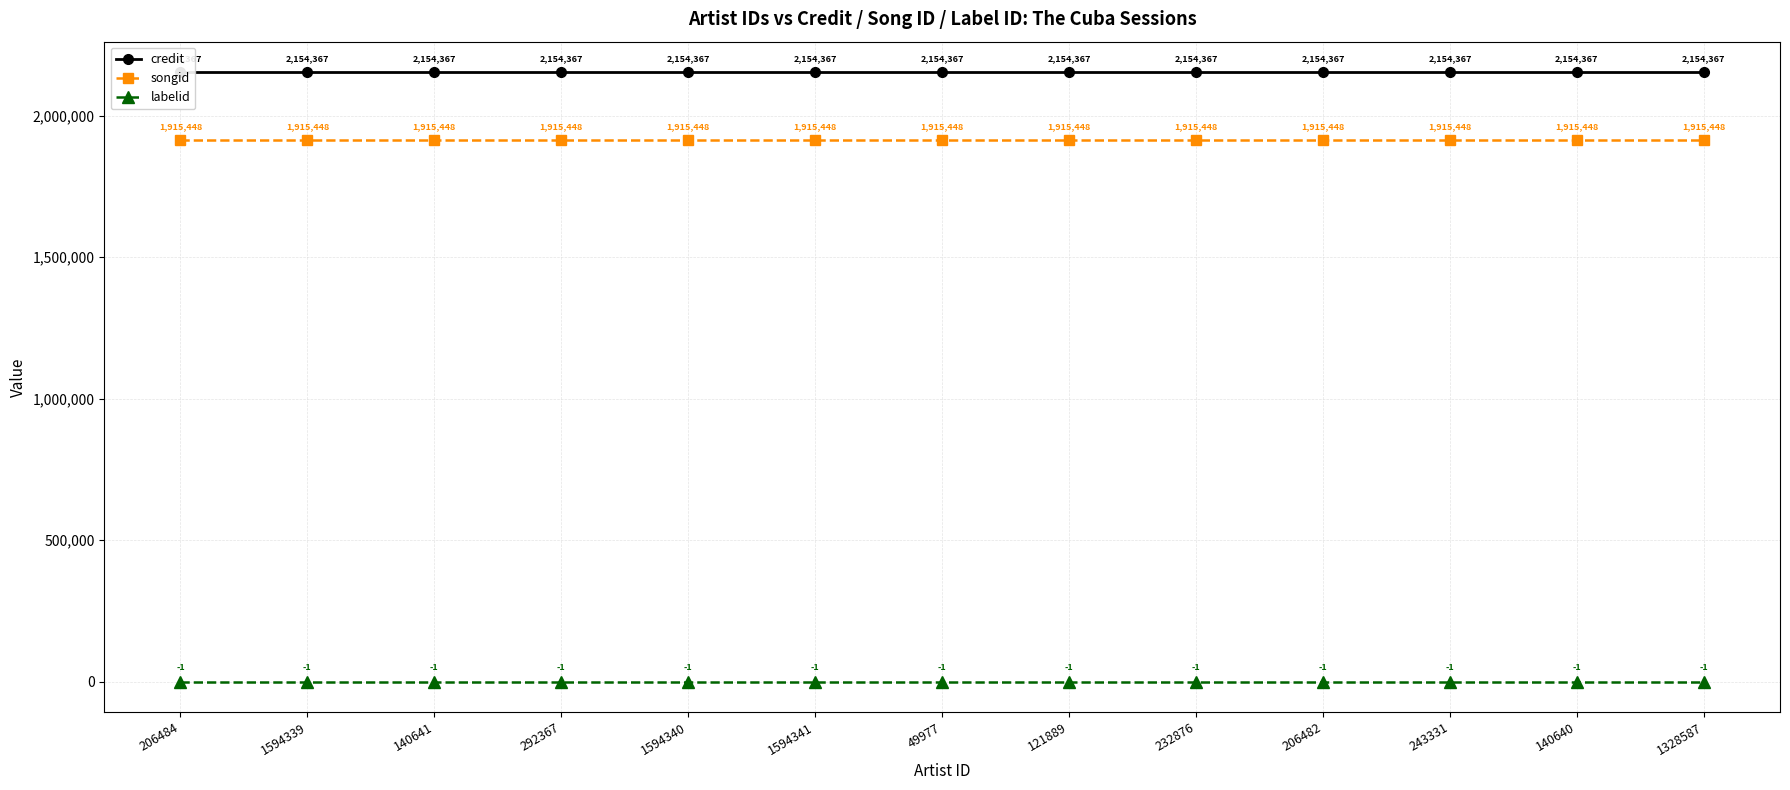

The value of songid at 292367 is 2721705. True or false?

False